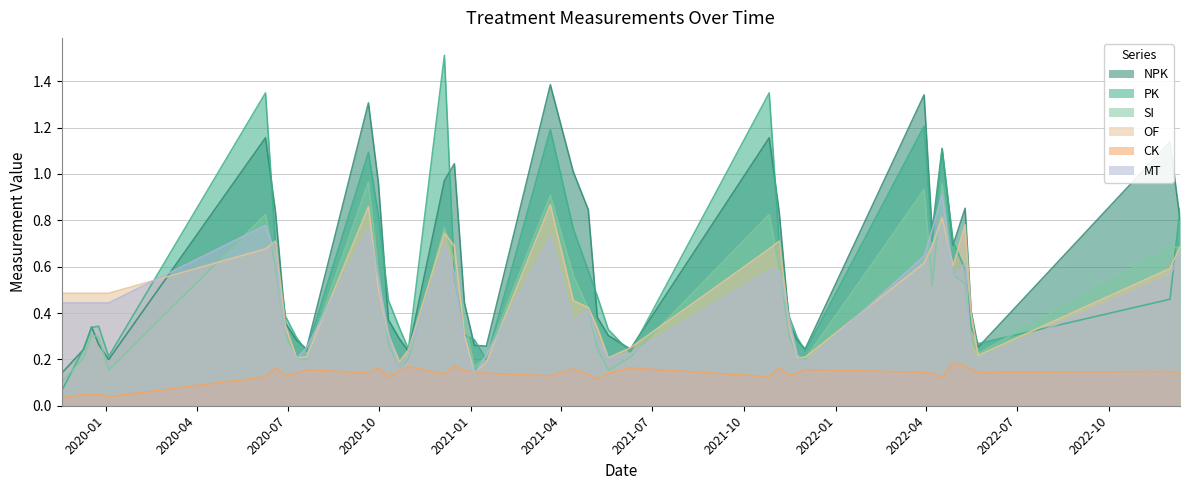

How many distinct data groups are displayed?

6